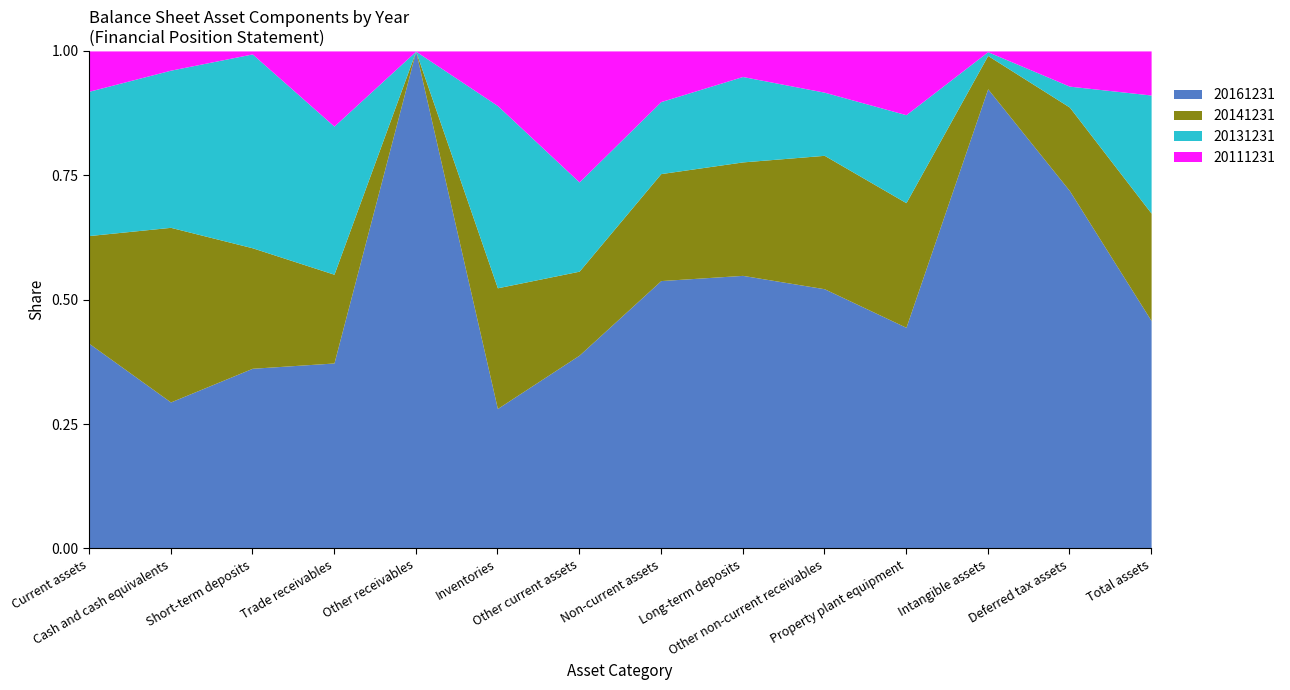

Where do 20141231 and 20131231 first cross each other?

Current assets and Cash and cash equivalents